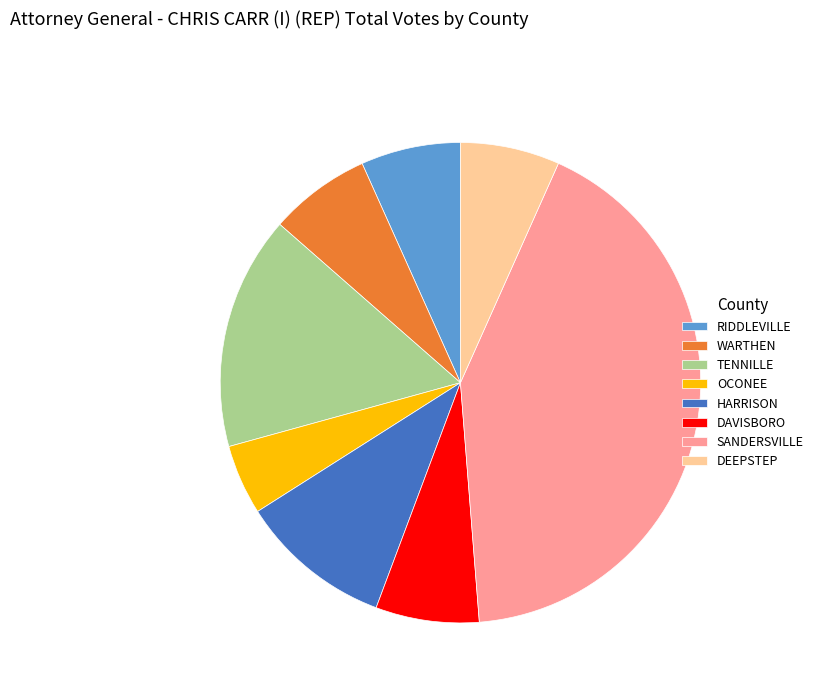

Is OCONEE the majority of the pie?

No